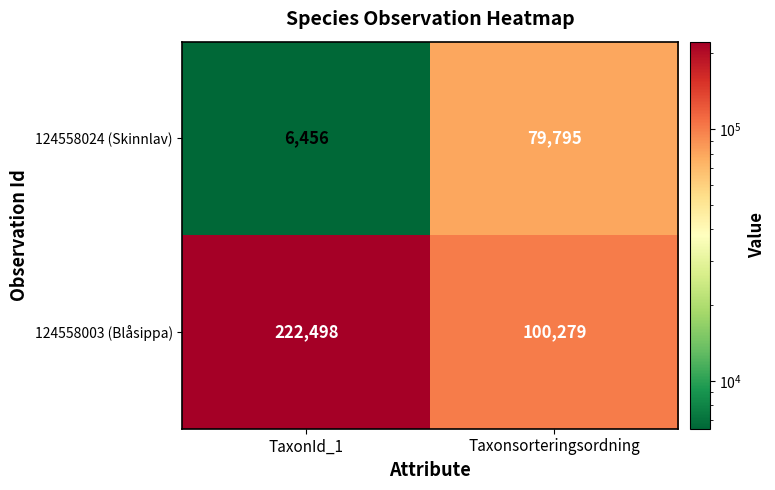

Reading left to right, transcribe all the data shown in this chart.

124558024 (Skinnlav): TaxonId_1=6456	Taxonsorteringsordning=79795
124558003 (Blåsippa): TaxonId_1=222498	Taxonsorteringsordning=100279